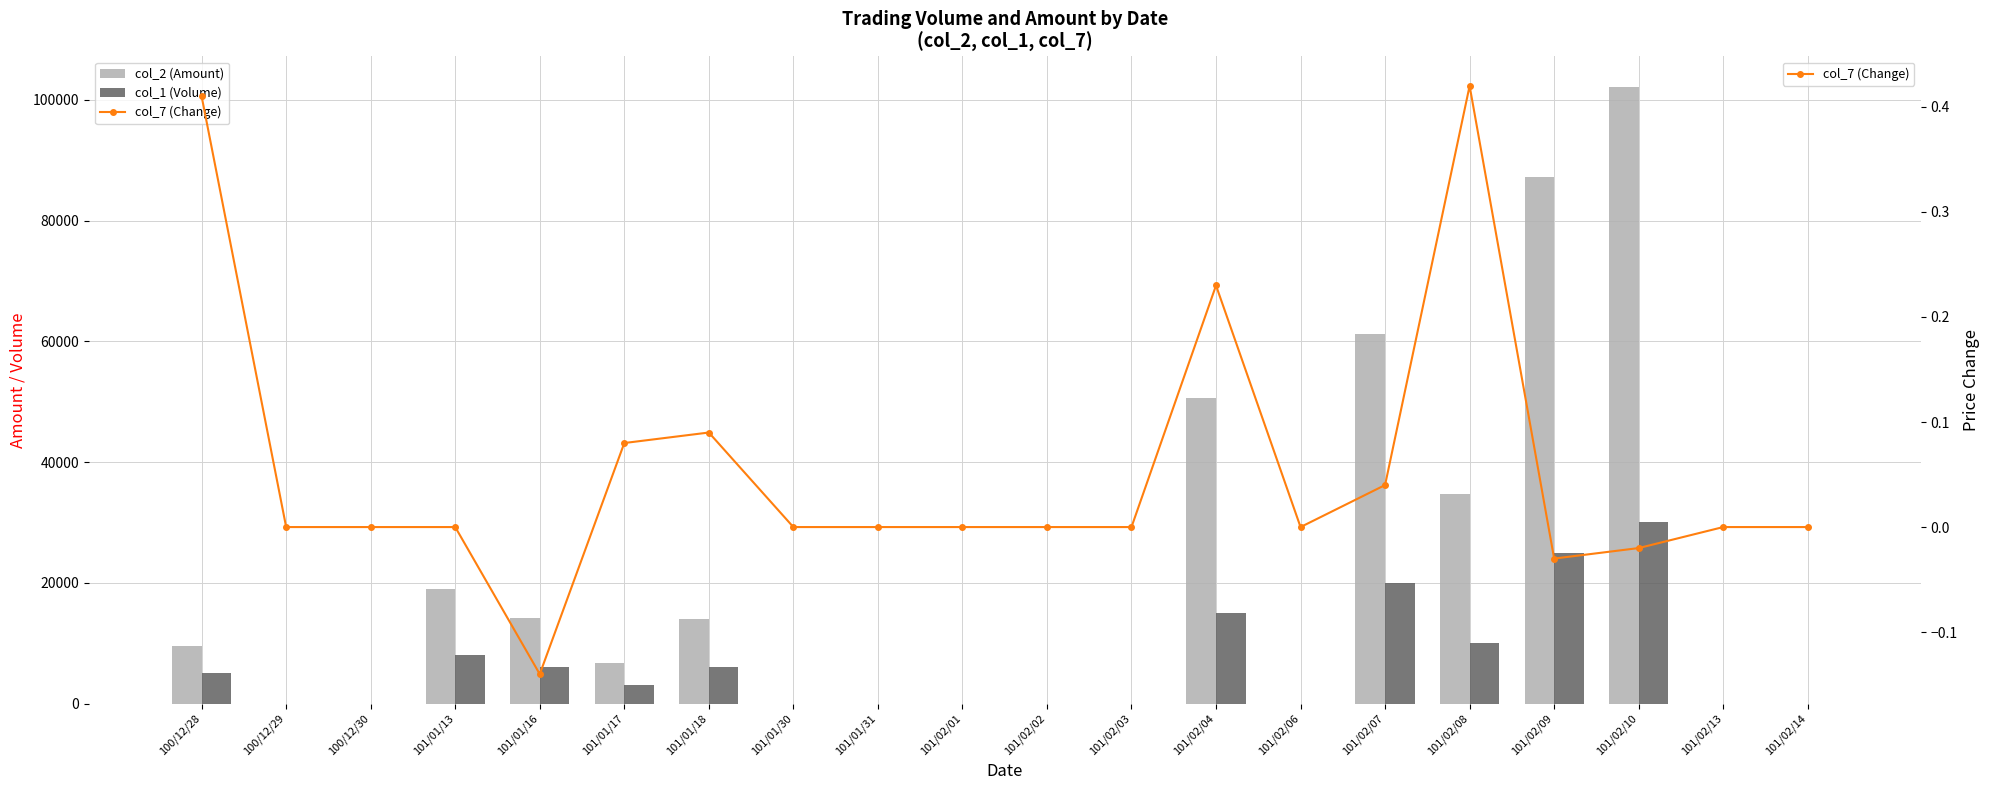

What is the average value of the col_7 (Change) series?

0.1